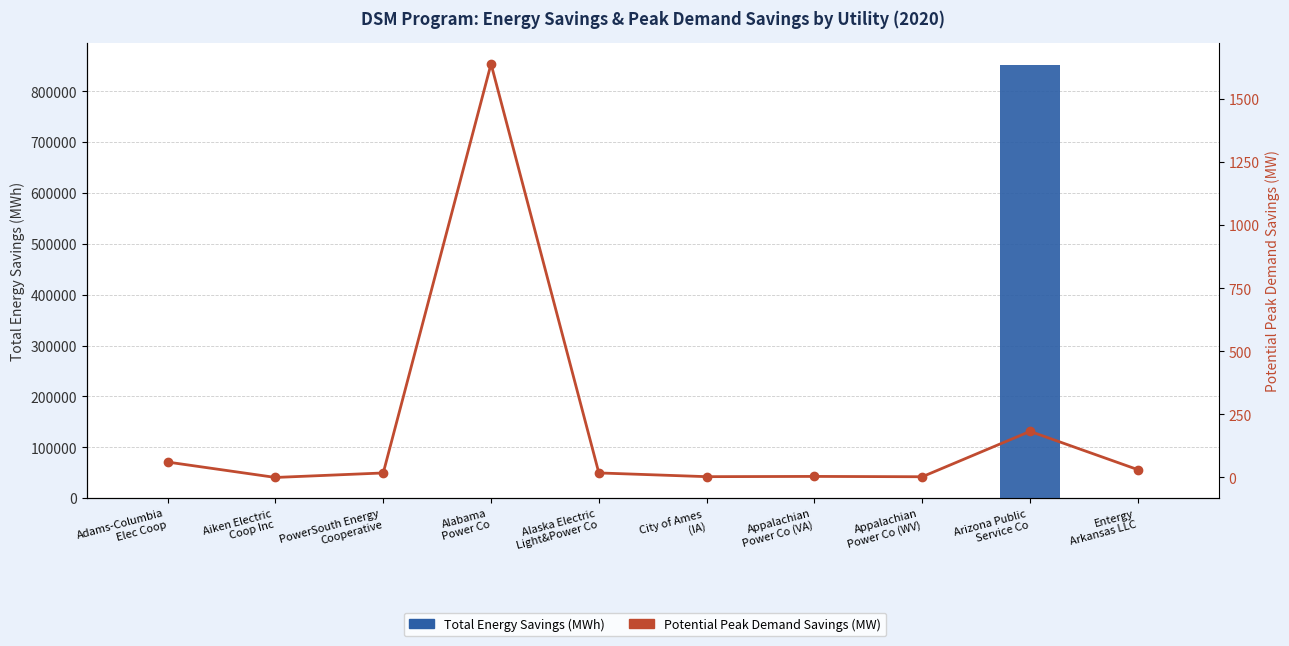

Rank the series by their average value, from highest to lowest.

Total Energy Savings (MWh), Potential Peak Demand Savings (MW)